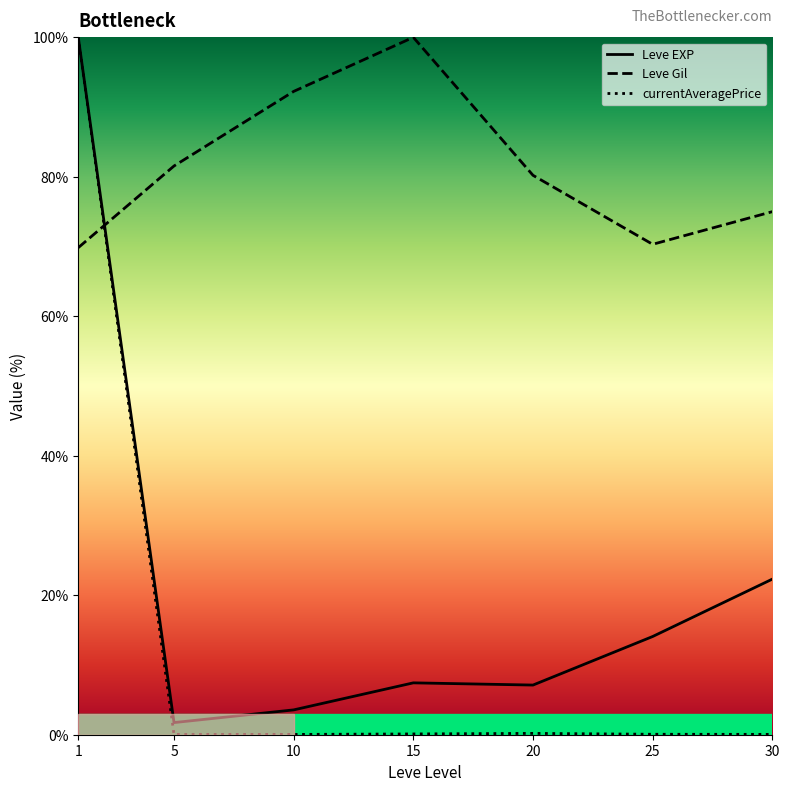

Which series has the widest spread of values?

currentAveragePrice